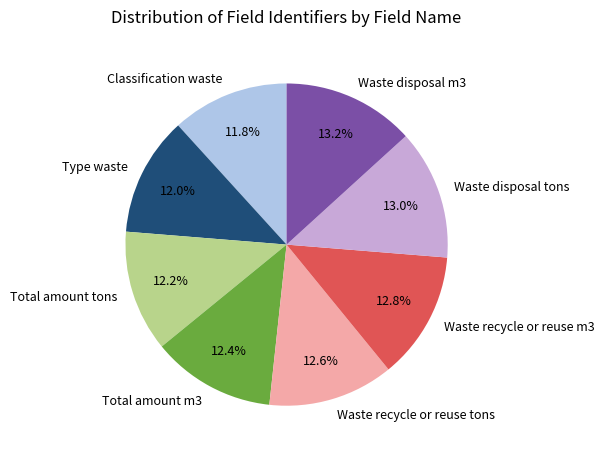

How many segments does this pie chart have?

8